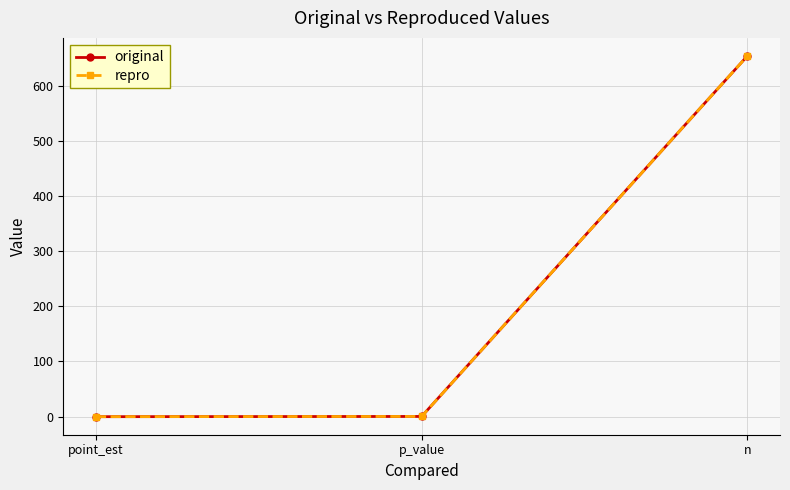

Is the value of repro at p_value greater than the value of original at p_value?

No